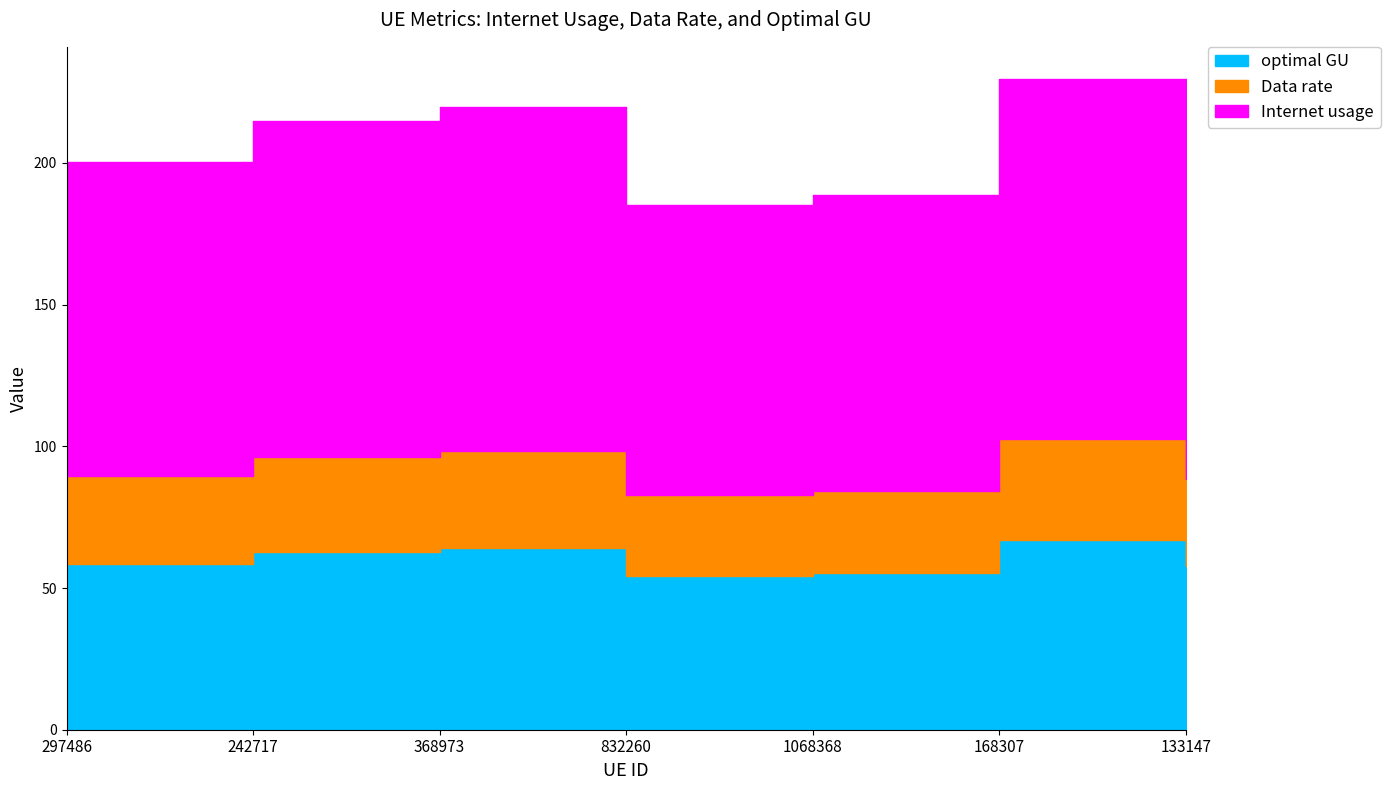

List the series in order of their overall mean, highest first.

Internet usage, optimal GU, Data rate